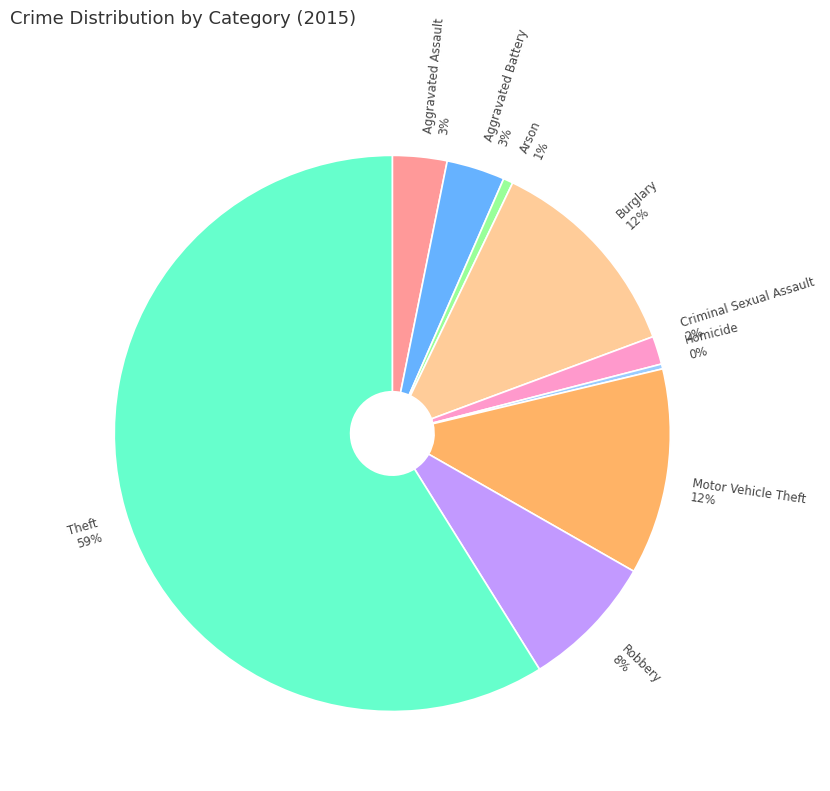

How many slices are in this pie chart?

9